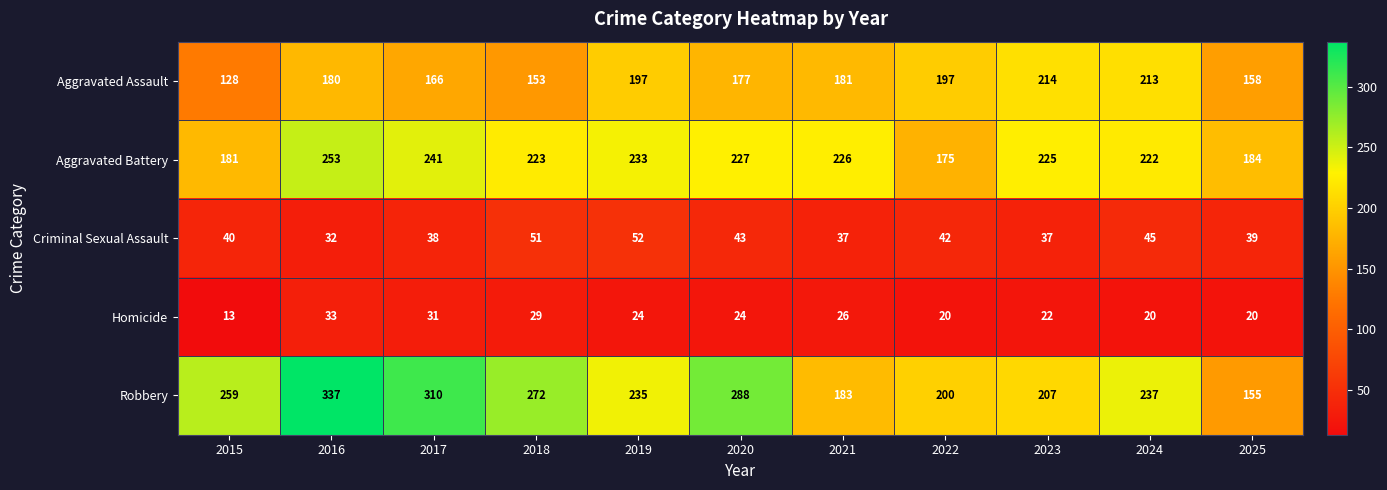

Where is Robbery nearest to the value 246?

2024